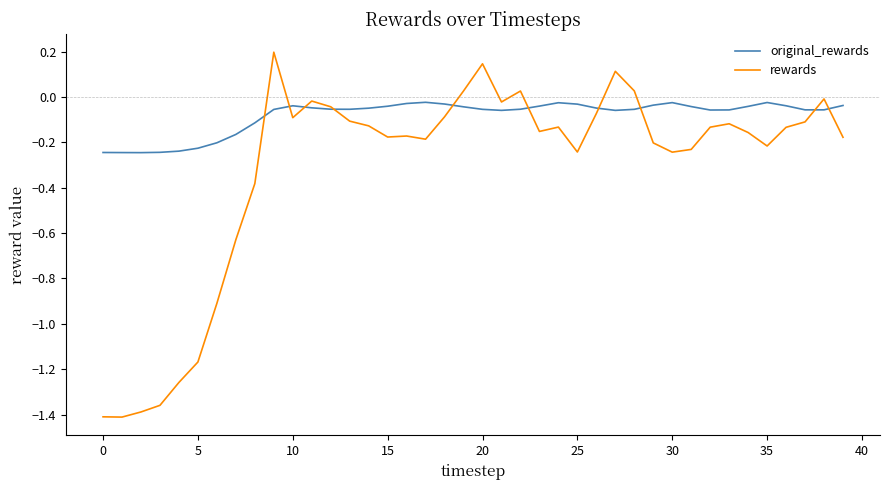

How many intersections are there between rewards and original_rewards?

10